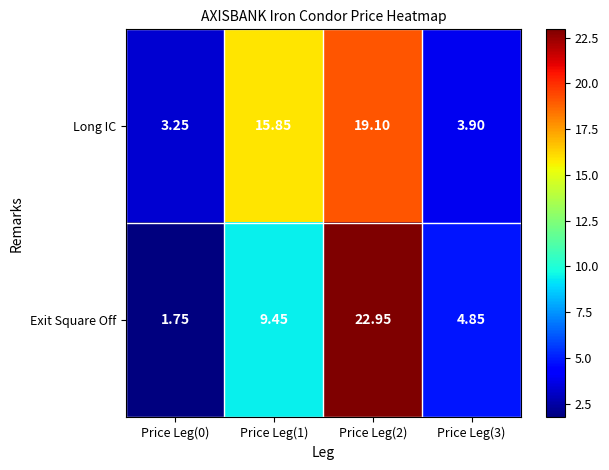

At how many categories does at least one series exceed 9?

2